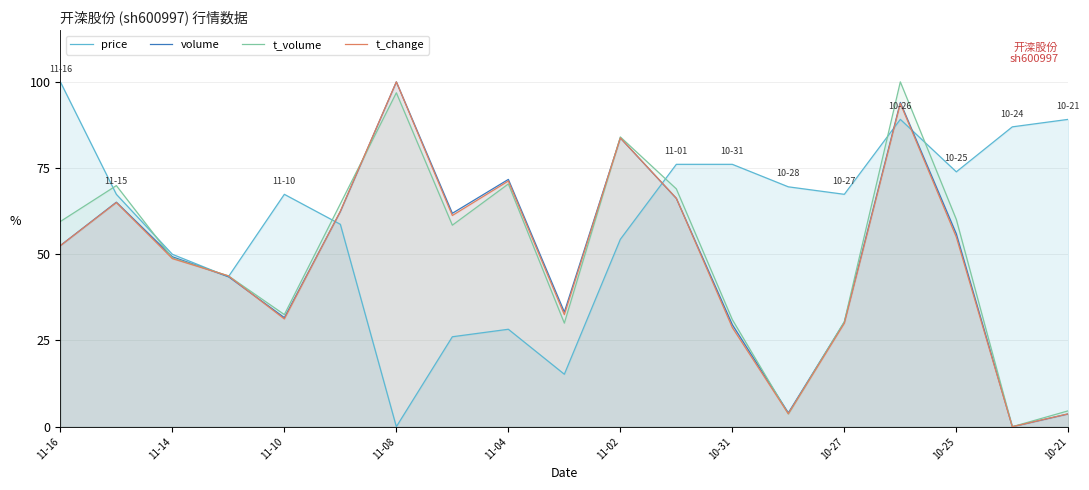

Which category has the highest value in the volume series?

11-08